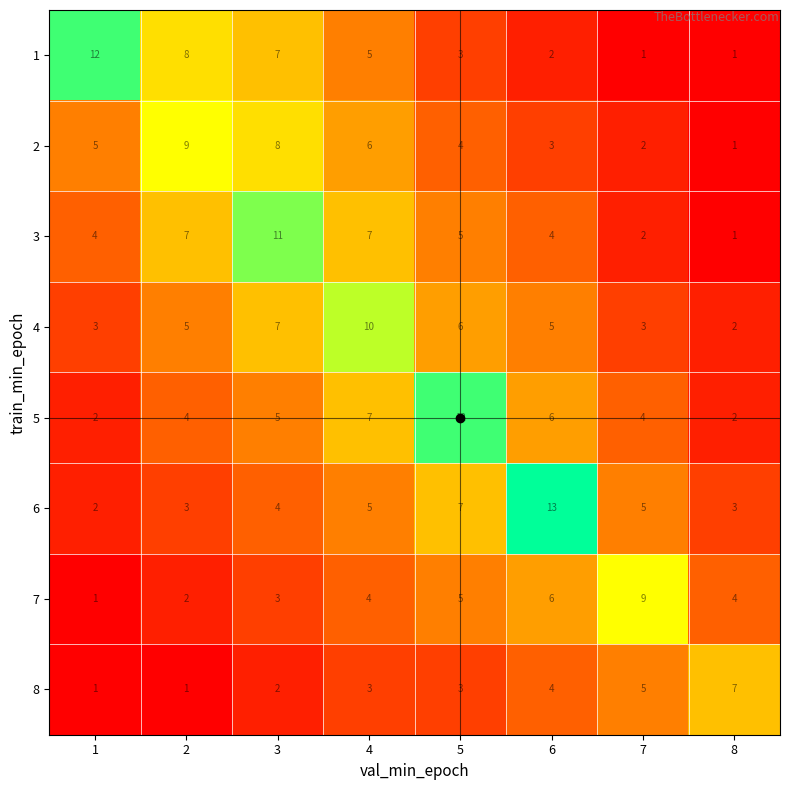

Count the number of categories in the chart.

8